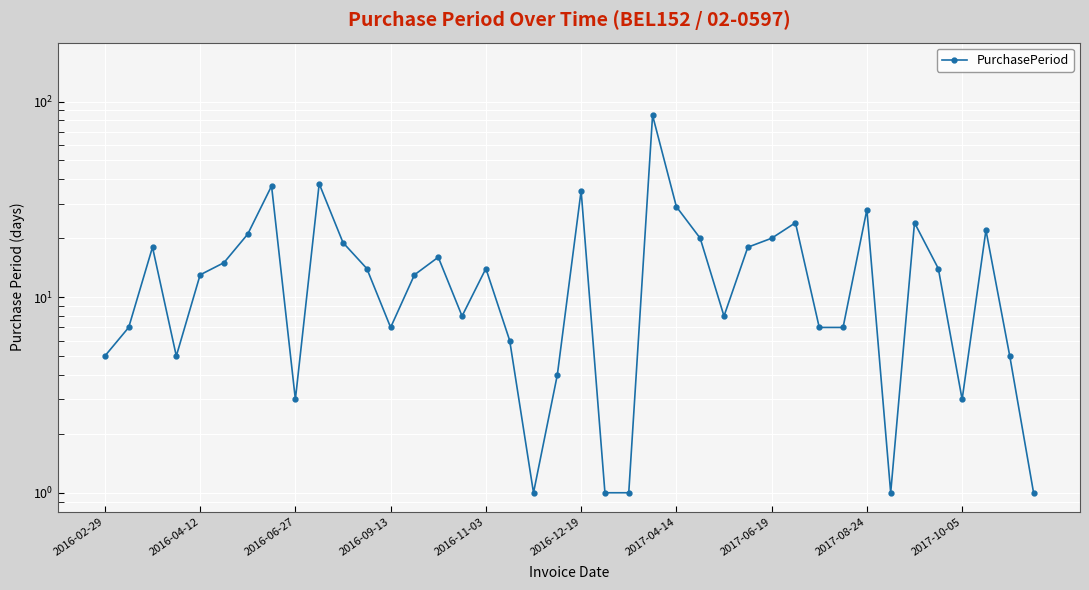

Reading left to right, extract all data points from this chart.

5	7	18	5	13	15	21	37	3	38	19	14	7	13	16	8	14	6	1	4	35	1	1	85	29	20	8	18	20	24	7	7	28	1	24	14	3	22	5	1